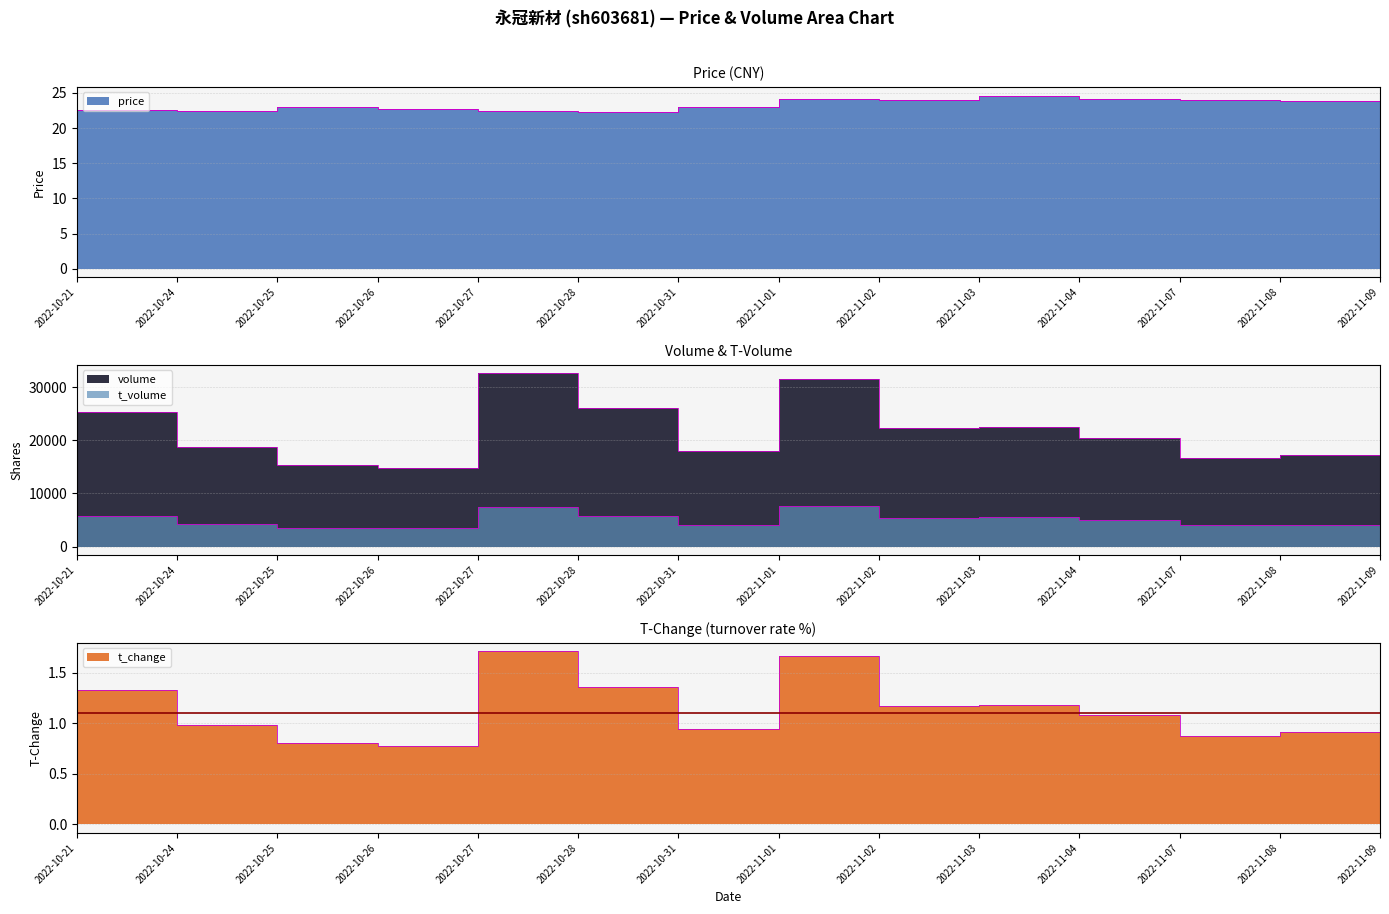

True or false: price and volume cross at least once.

False